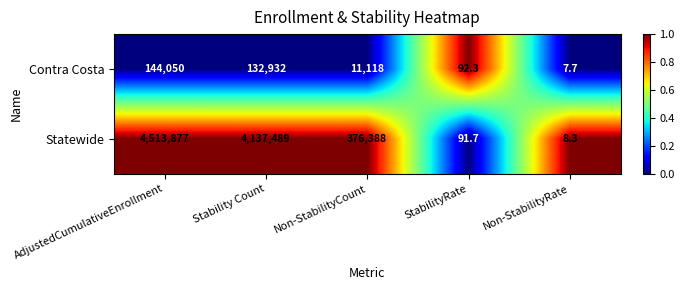

Where is Contra Costa nearest to the value 72028?

Stability Count